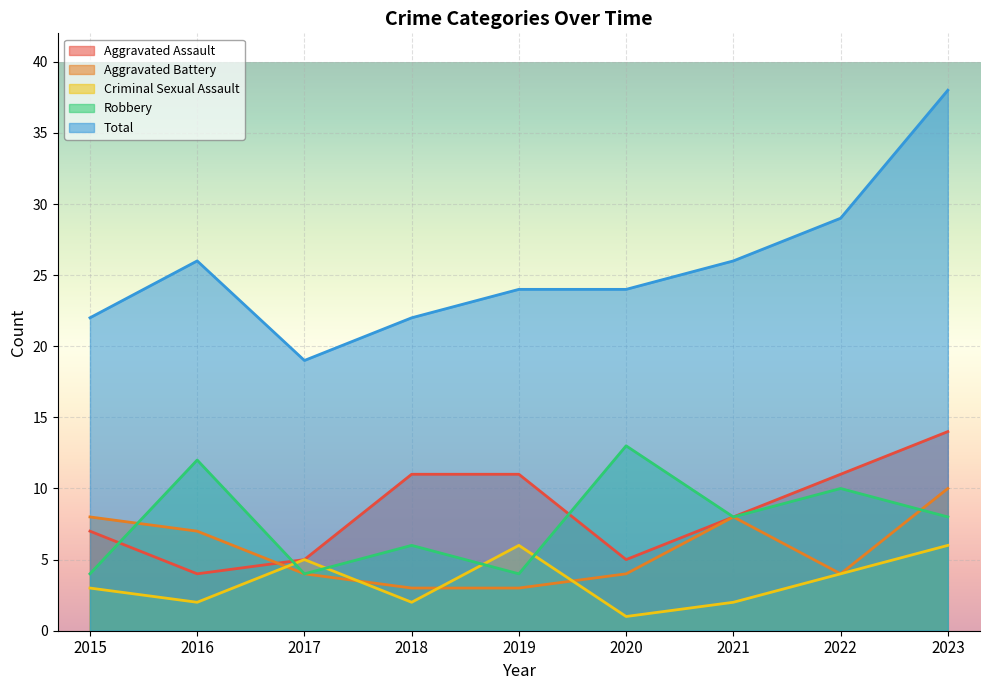

Which series has the largest total across all categories?

Total